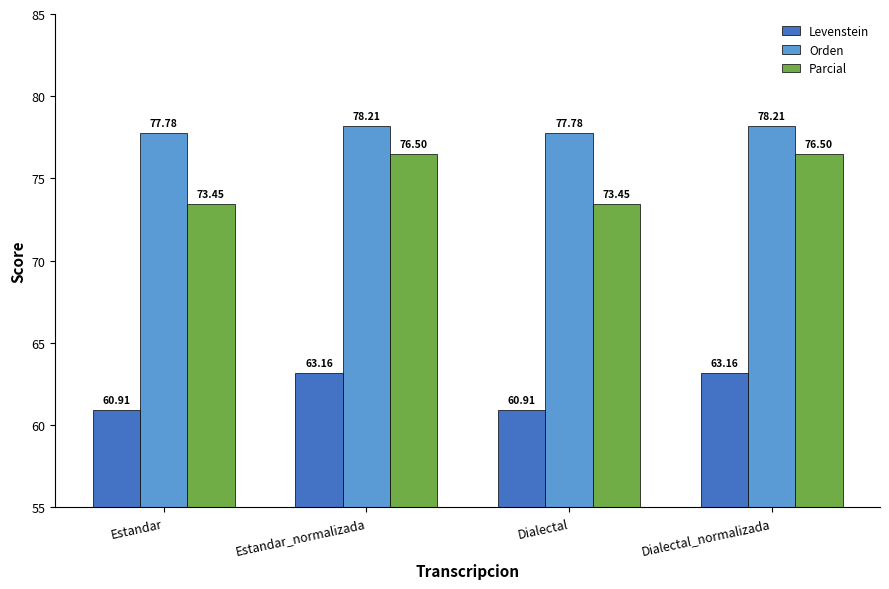

Rank the series at Dialectal from lowest to highest value.

Levenstein, Parcial, Orden